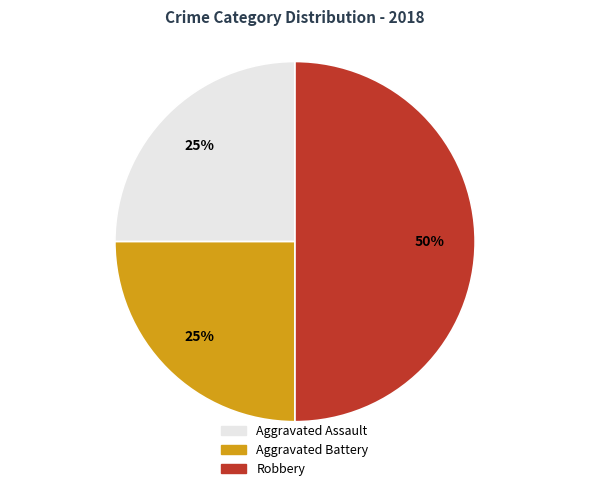

Does Aggravated Battery represent more than half of the total?

No